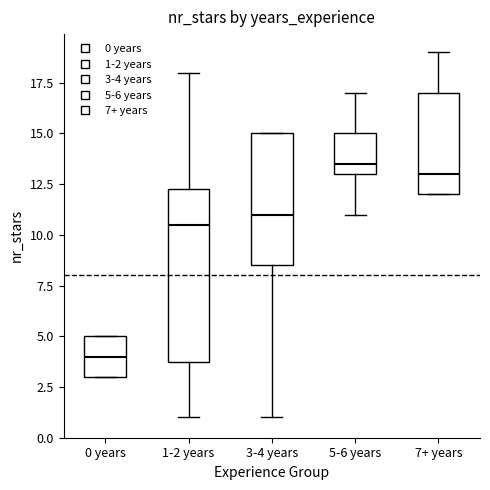

Where is the lower edge of the box for 0 years on the y-axis? The values are not printed on the chart, so give them approximately, as read against the axis.

3.0